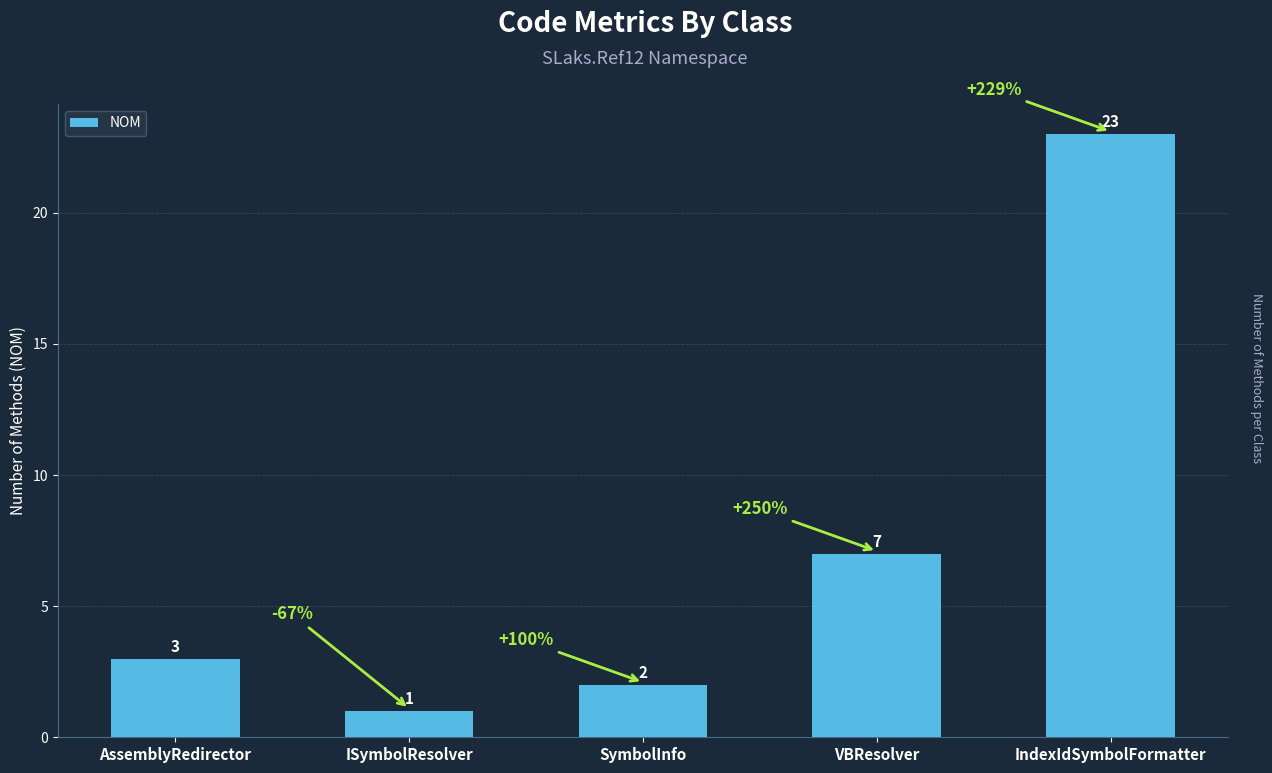

Rank the categories by value from highest to lowest.

IndexIdSymbolFormatter, VBResolver, AssemblyRedirector, SymbolInfo, ISymbolResolver